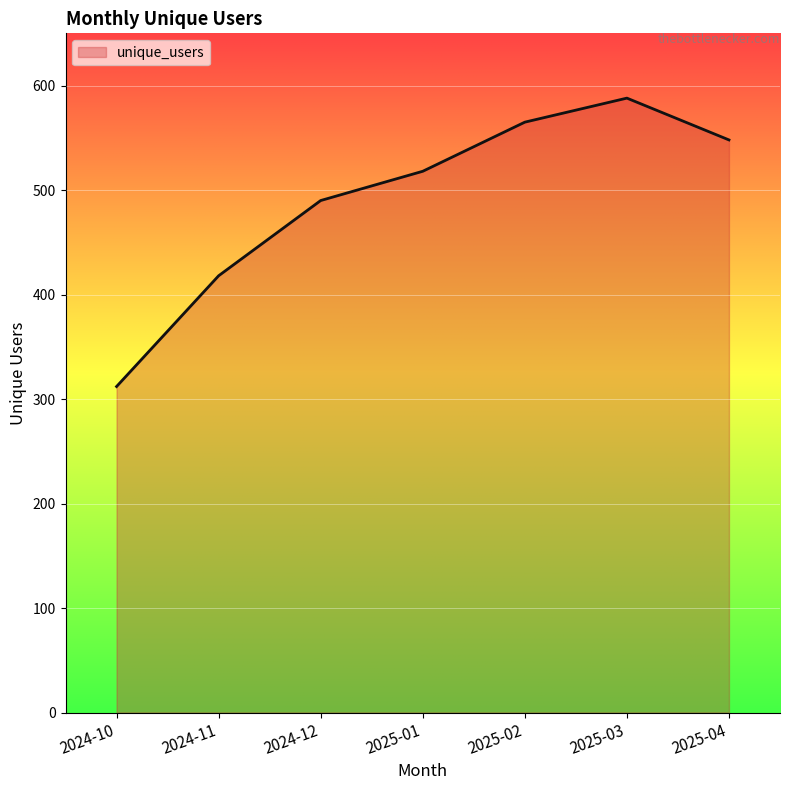

List the labels in order of value, largest first.

2025-03, 2025-02, 2025-04, 2025-01, 2024-12, 2024-11, 2024-10